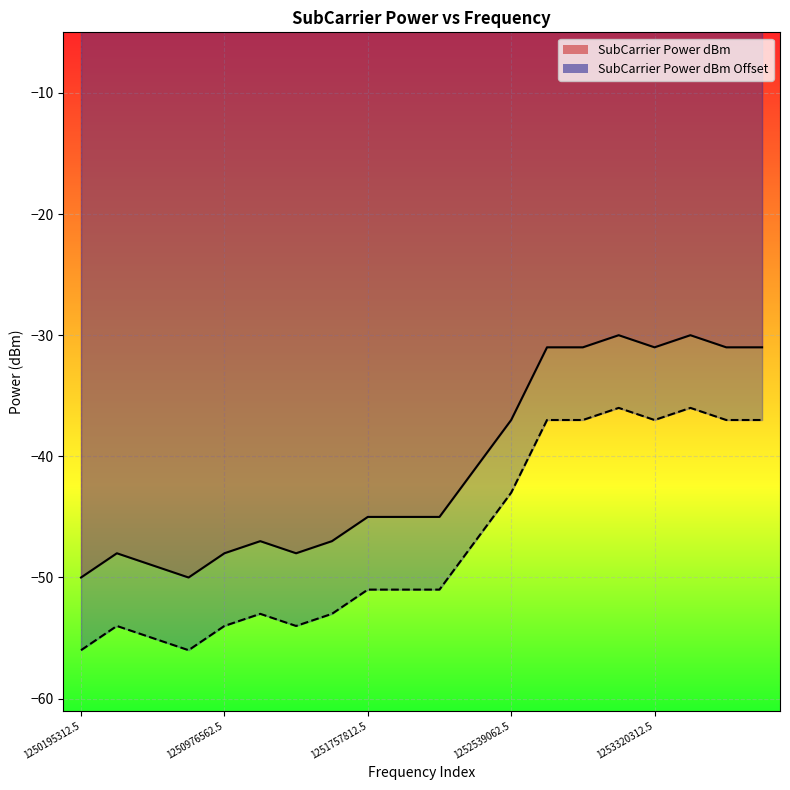

How many data points in SubCarrier Power dBm Offset are above -51?

9